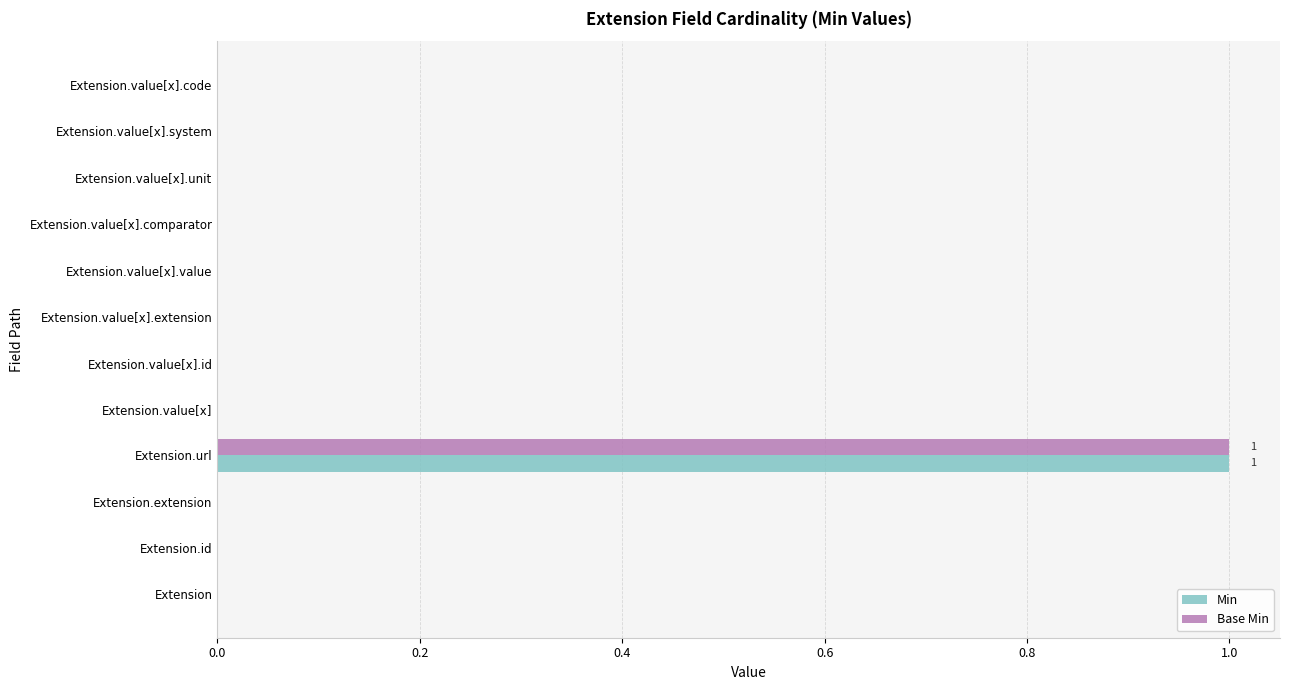

True or false: Min has a value of 0 at Extension.value[x].unit.

True